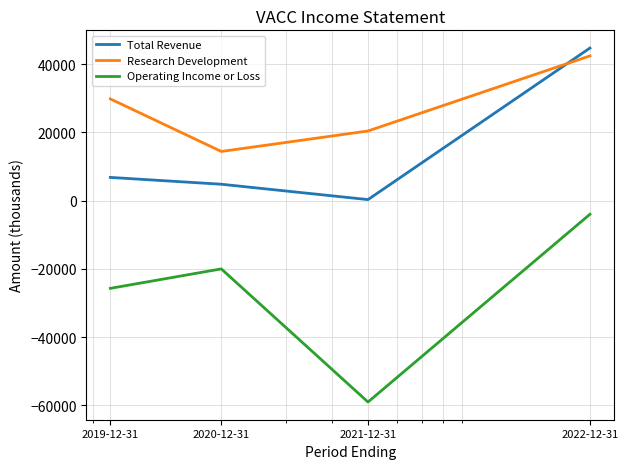

Reading left to right, extract all data points from this chart.

Total Revenue: 6800	4800	300	44700
Research Development: 29800	14400	20400	42400
Operating Income or Loss: -25700	-20000	-59000	-4000